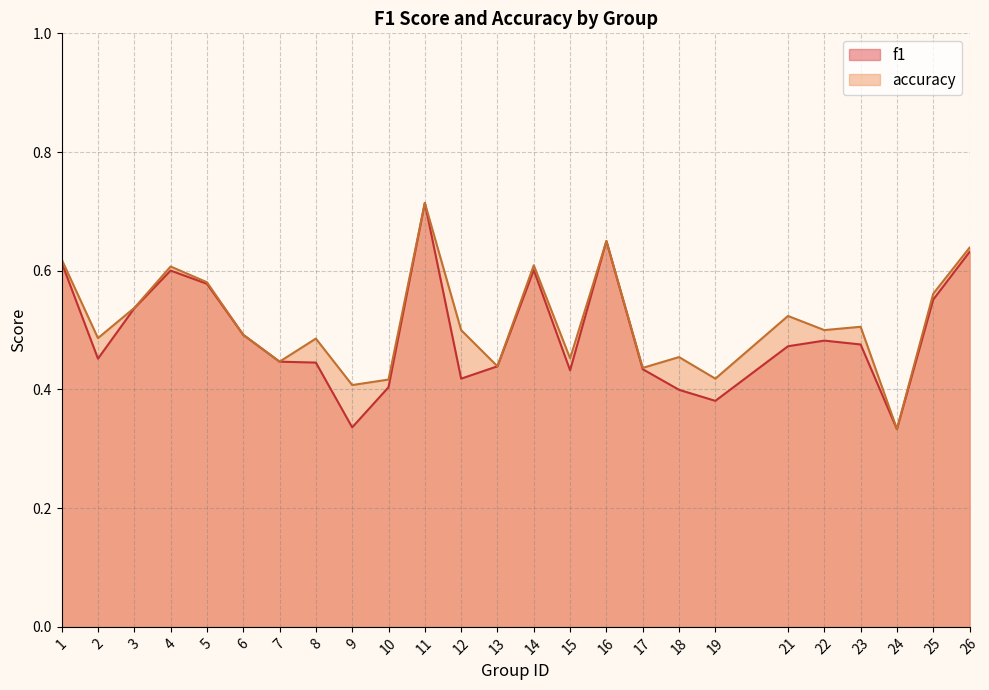

How many interior local valleys does the accuracy series have?

9